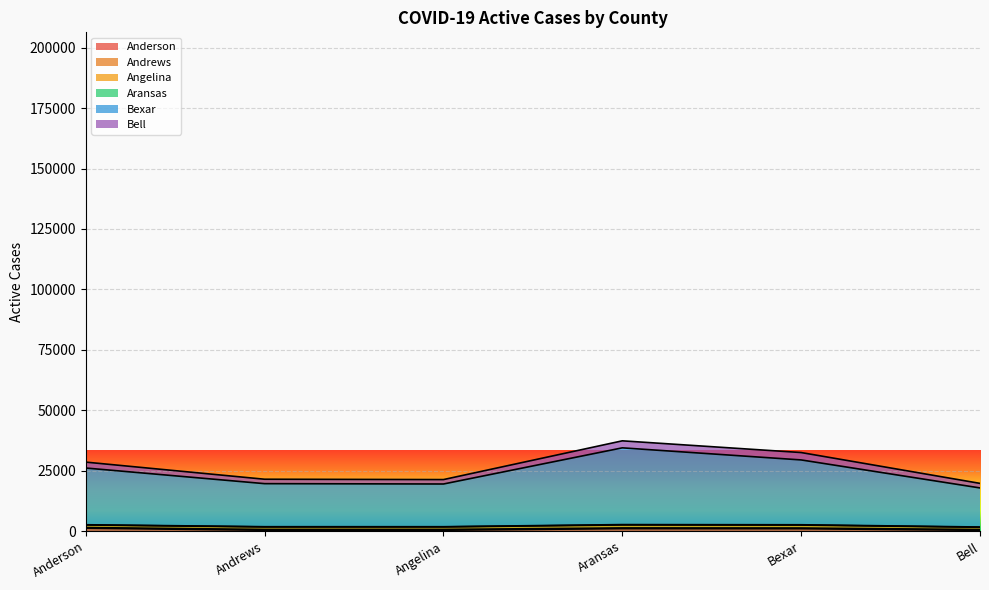

At which category does the chart reach its peak across all series?

Aransas